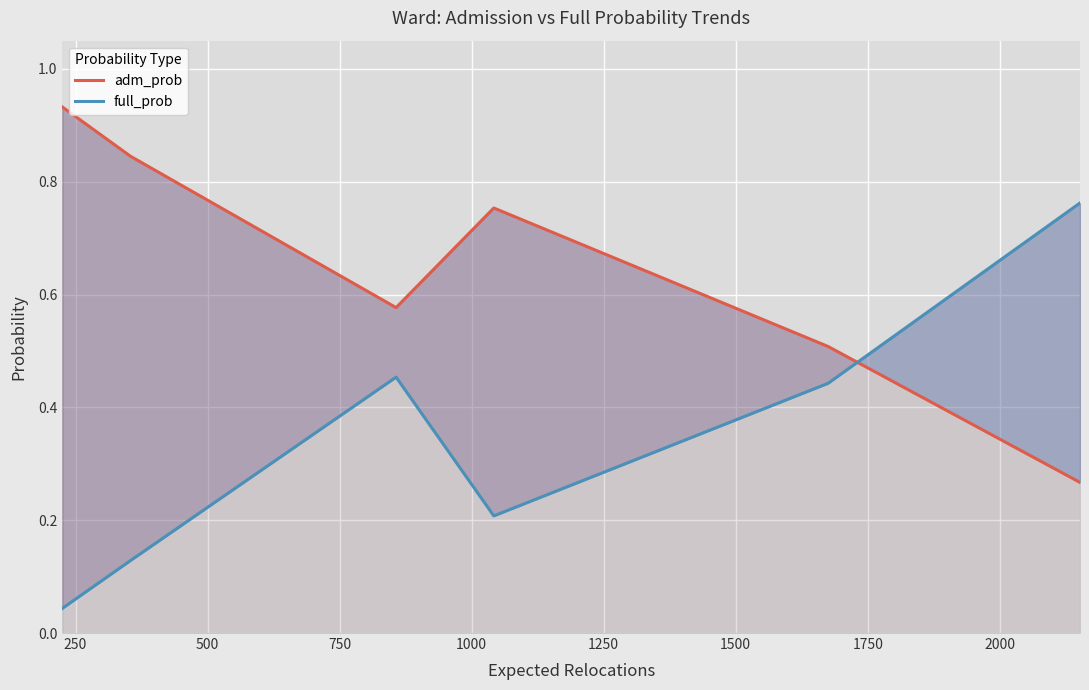

What is the difference between the maximum and minimum values in the adm_prob series?

0.7